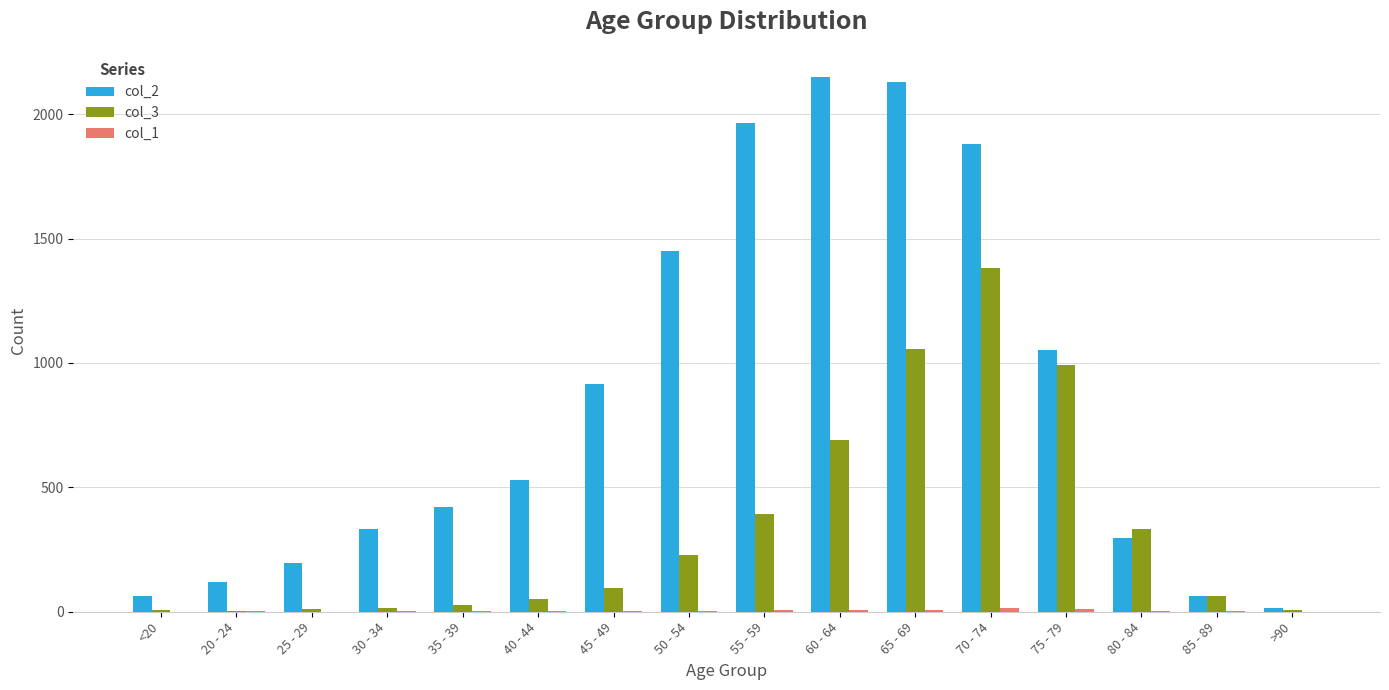

Is it true that col_2 equals 2807 at 60 - 64?

False